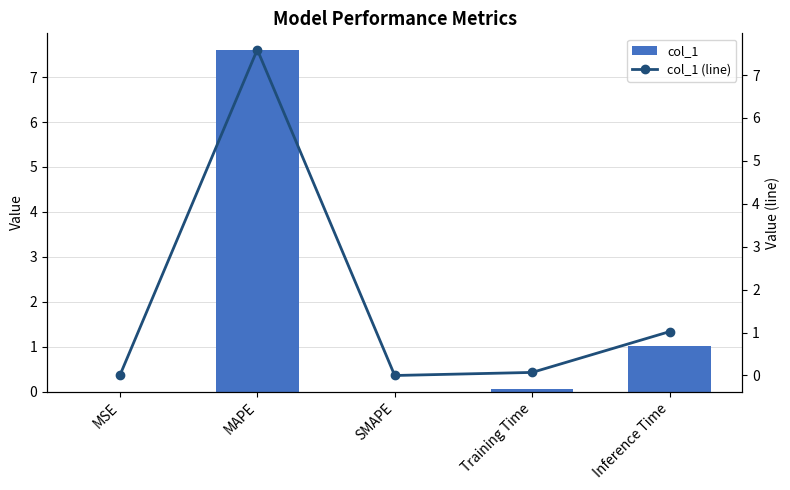

Rank the categories by col_1 value from lowest to highest.

SMAPE, MSE, Training Time, Inference Time, MAPE